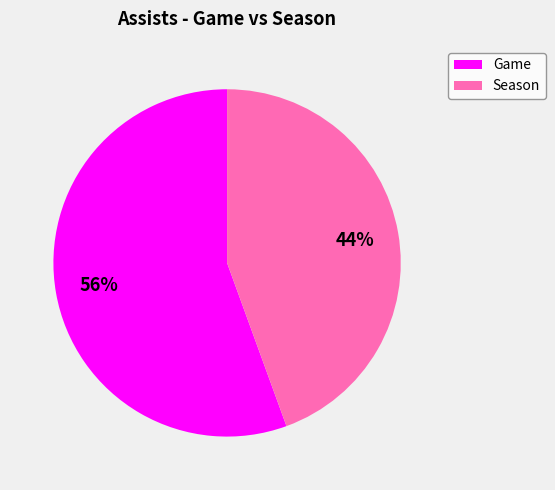

The Season slice represents 44% of the pie. True or false?

True